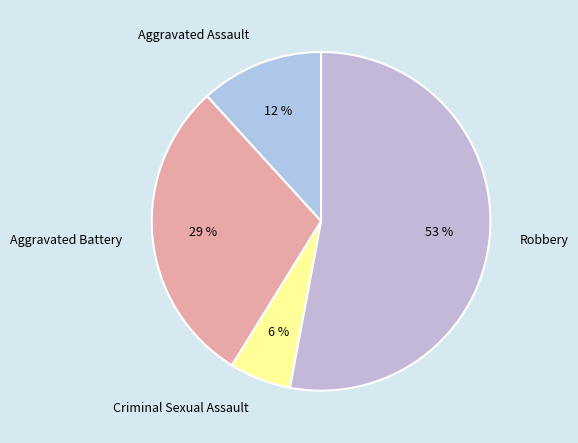

What percentage is the Aggravated Battery slice, to the nearest percent?

29%